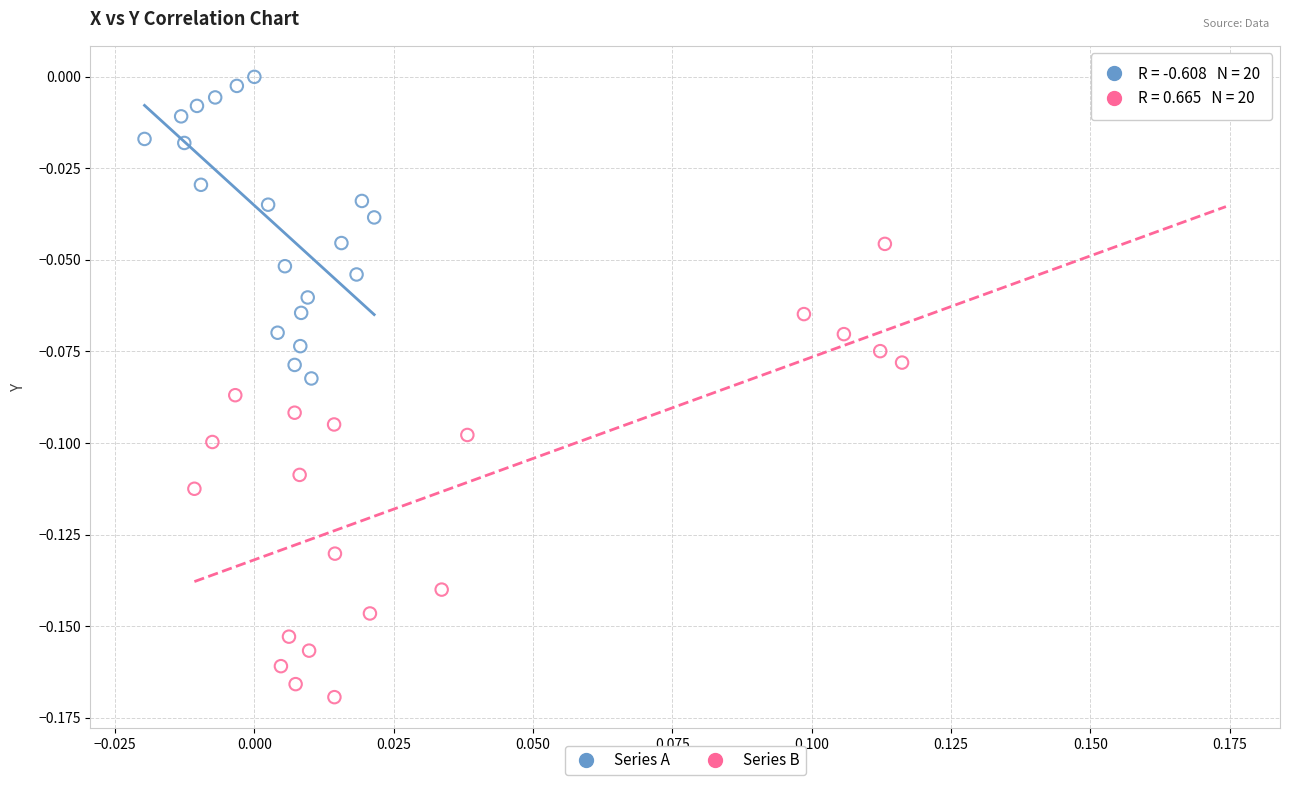

Which series reaches the maximum Y coordinate?

Series A